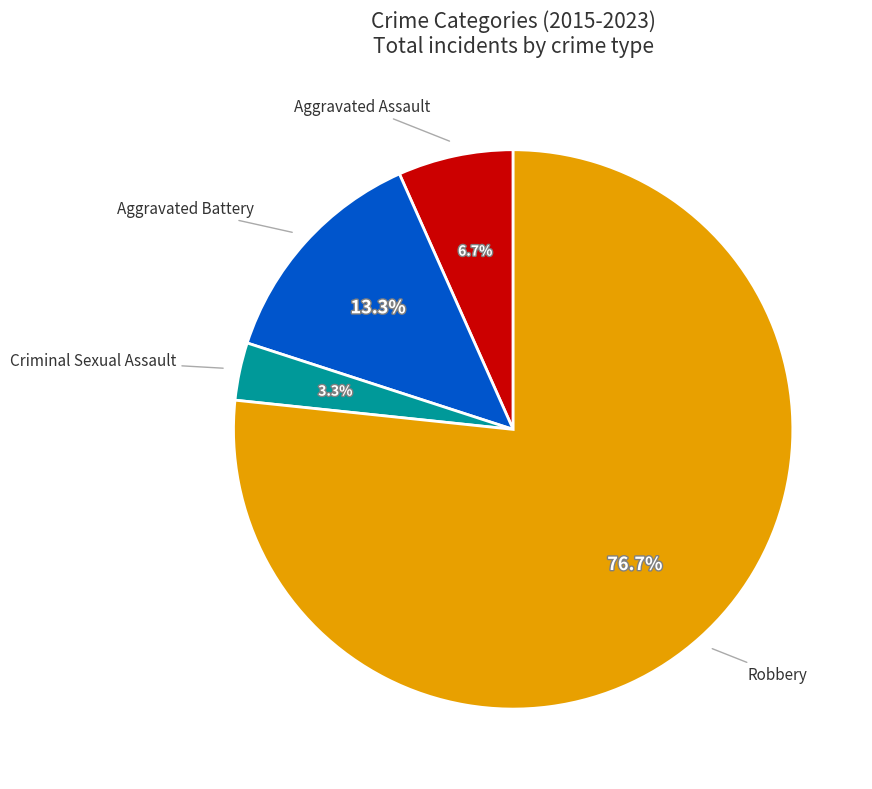

Between Robbery and Aggravated Battery, which is larger?

Robbery